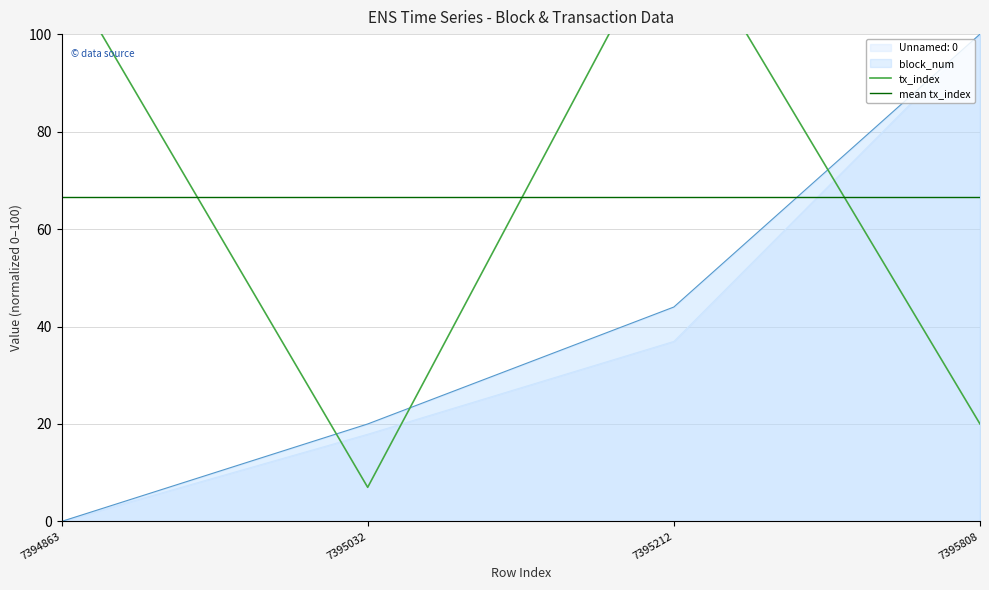

Reading left to right, transcribe all the data shown in this chart.

Unnamed: 0: 0.0	17.9	36.9	100.0
block_num: 0.0	20.0	44.0	100.0
tx_index: 114.0	7.0	125.0	20.0